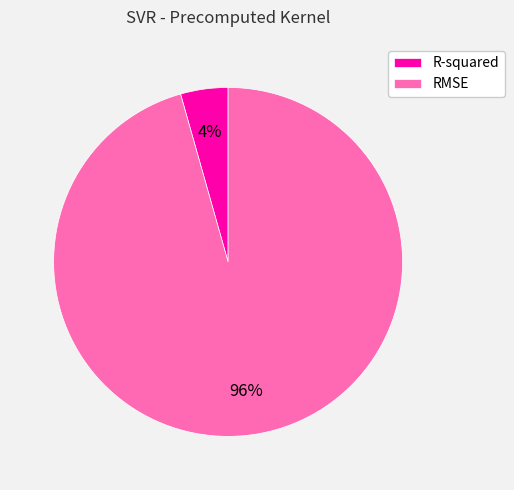

Which has a higher value, RMSE or R-squared?

RMSE